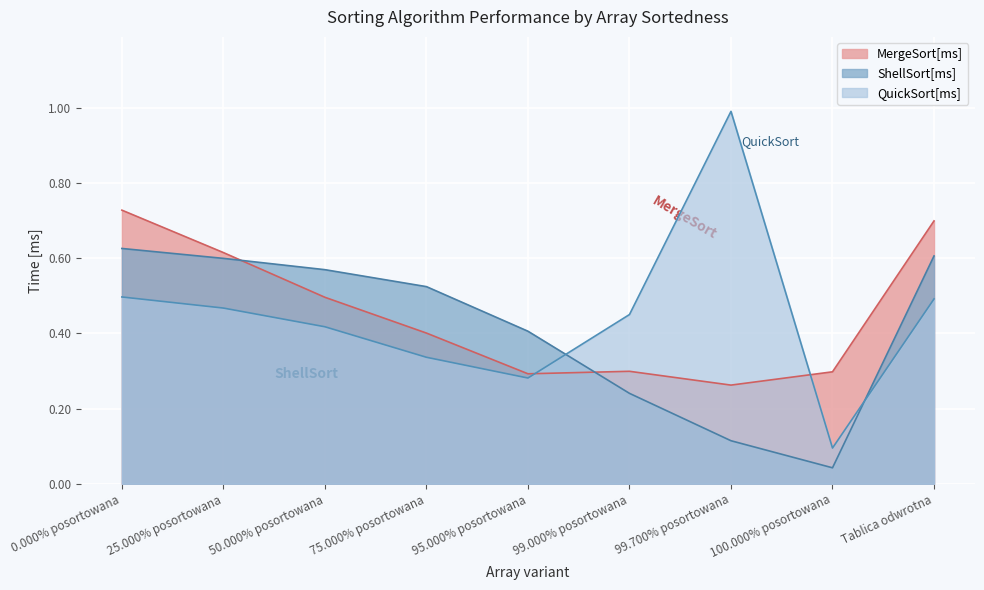

What is the average value of the QuickSort[ms] series?

0.4